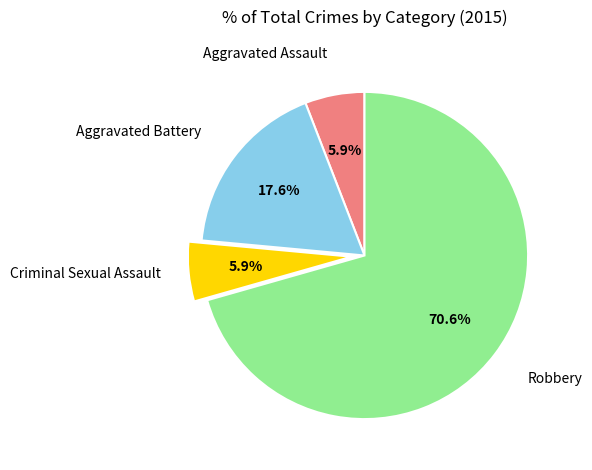

To the nearest percent, what portion does Robbery represent?

71%